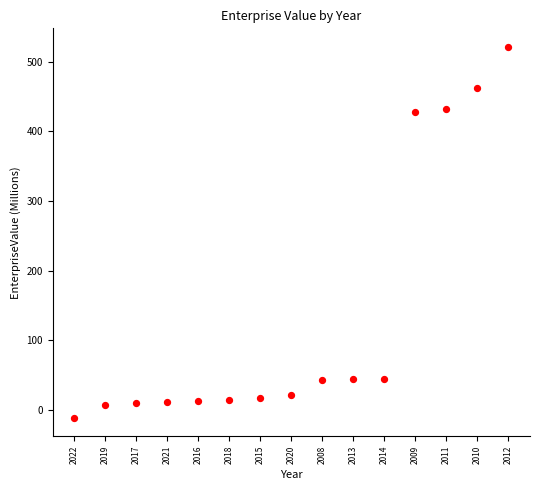

How many points are shown in the scatter plot?

15